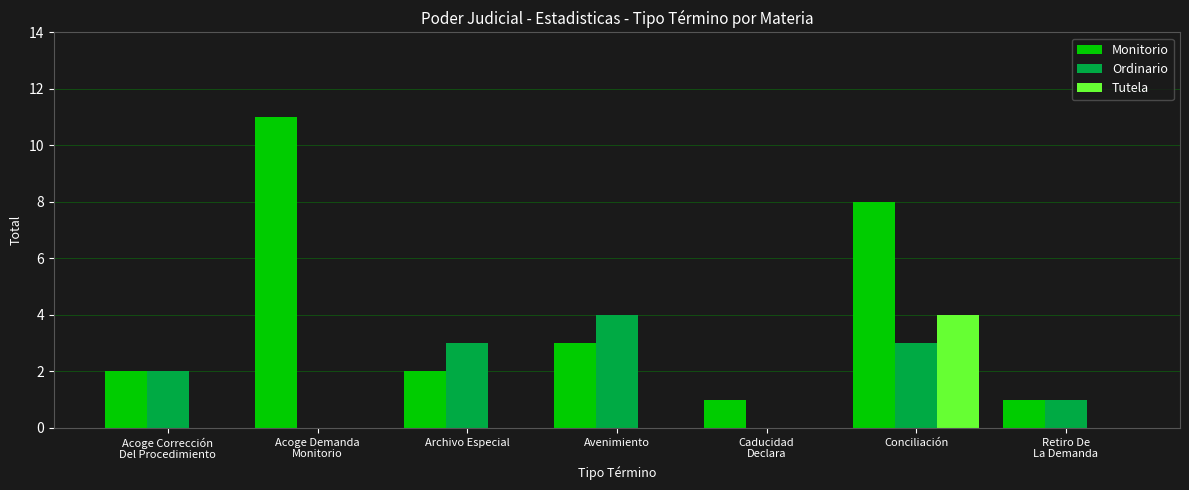

Between Acoge Corrección
Del Procedimiento and Archivo Especial, which series saw the biggest shift?

Ordinario